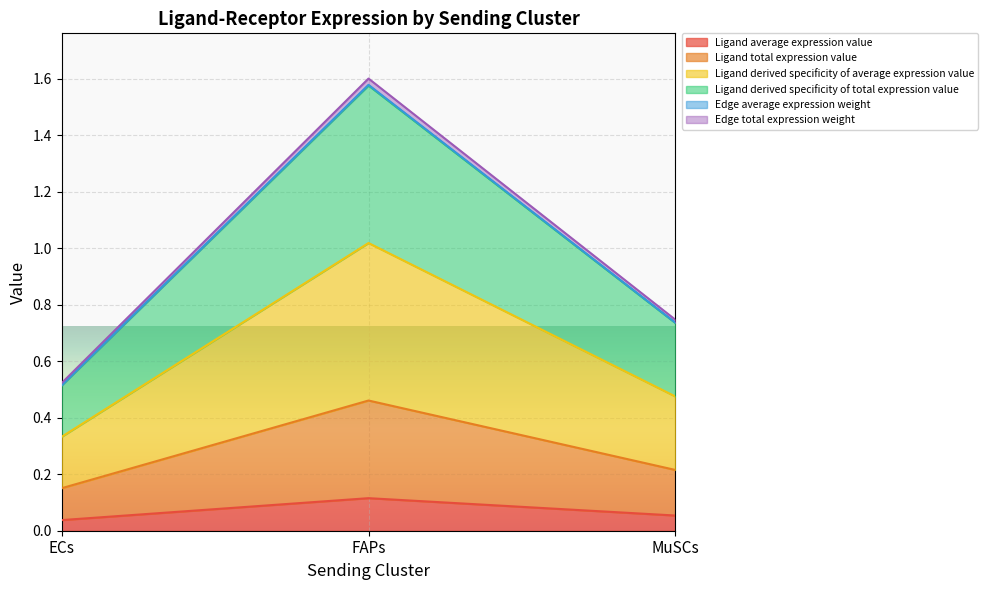

The value of Ligand derived specificity of total expression value at FAPs is 2.7. True or false?

False